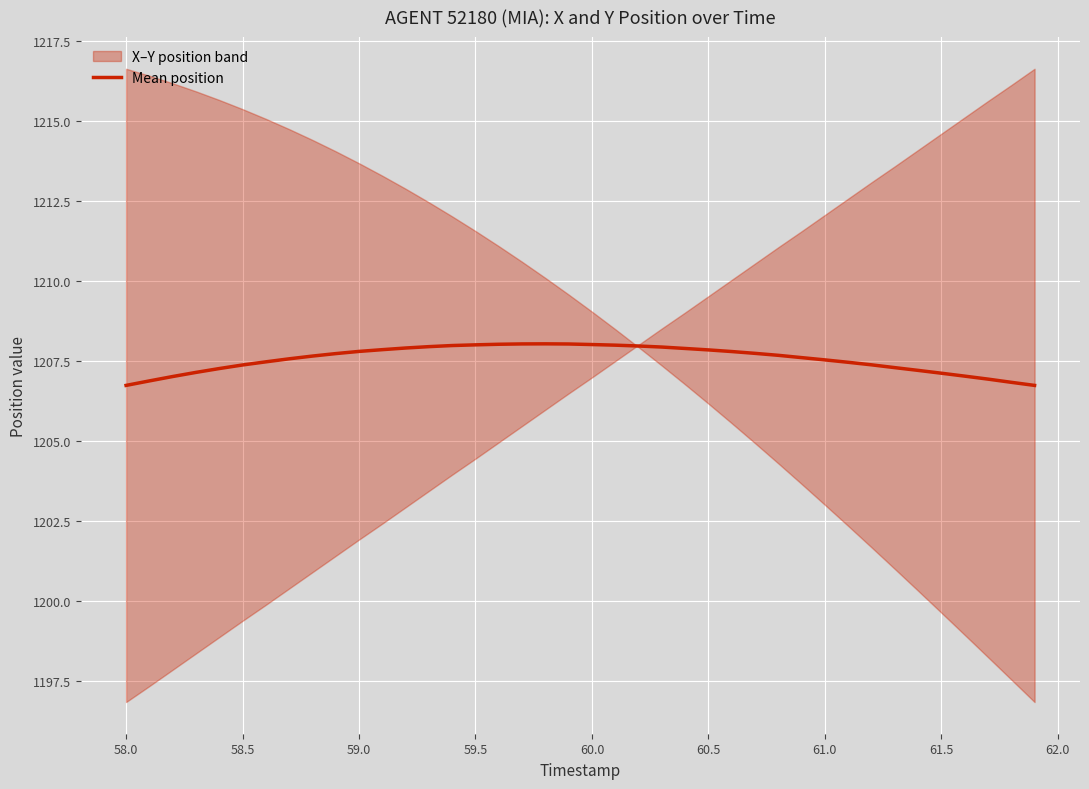

Does the chart display data point markers on the line(s)?

No